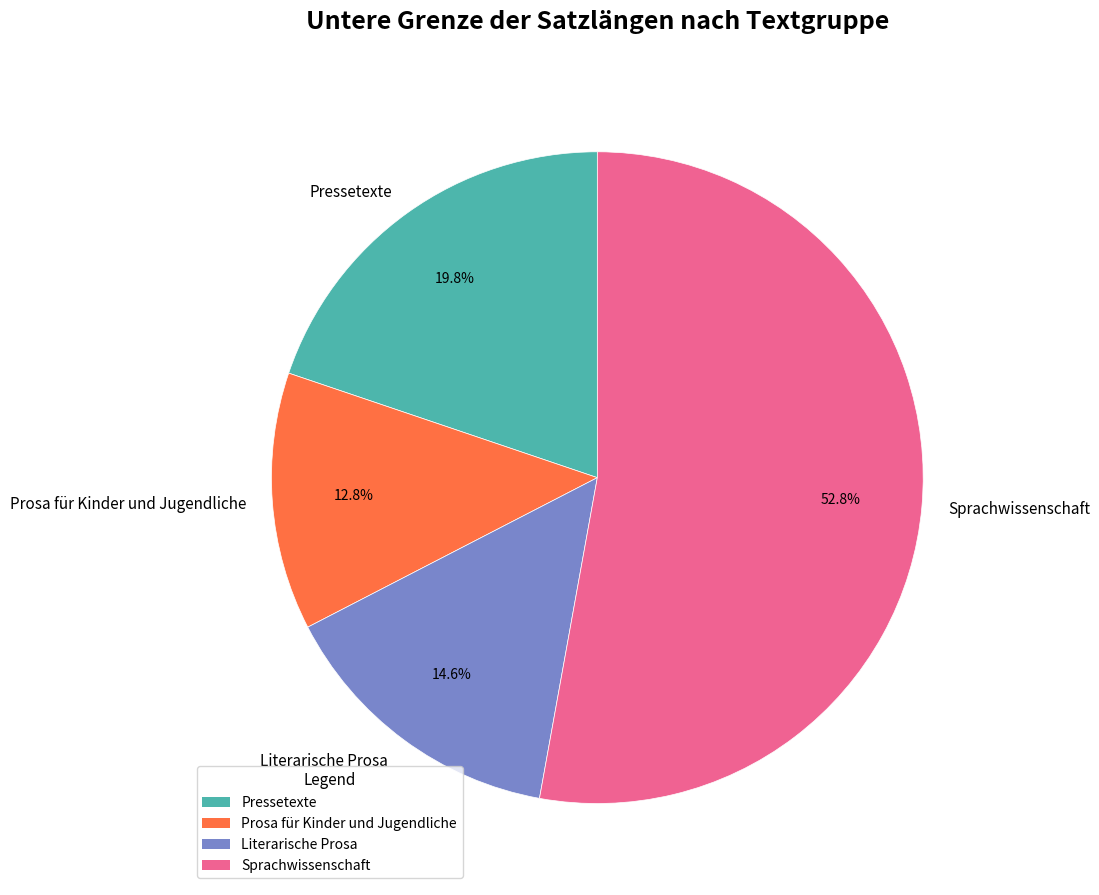

How many slices are in this pie chart?

4